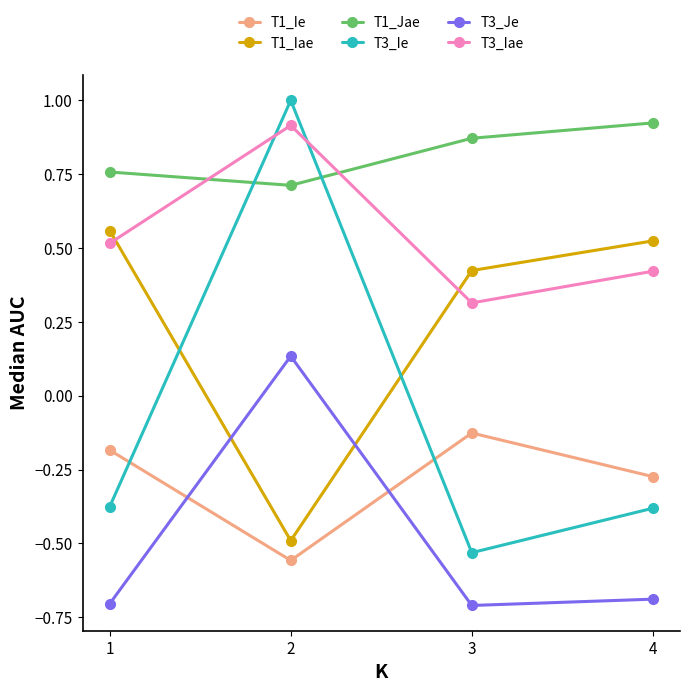

Does the chart display data point markers on the line(s)?

Yes